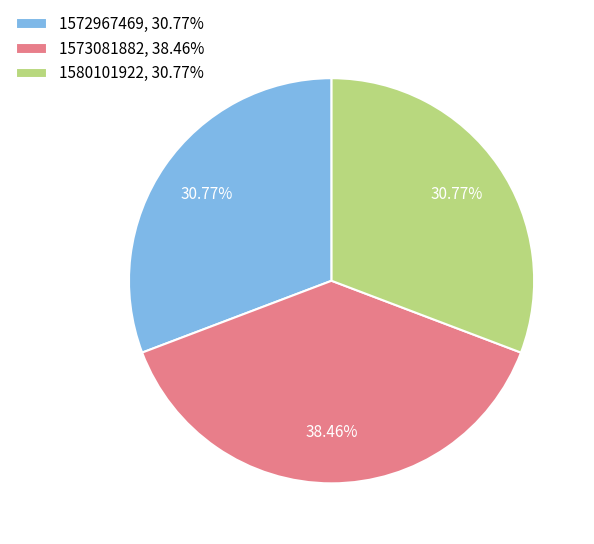

Count the number of slices in the pie.

3